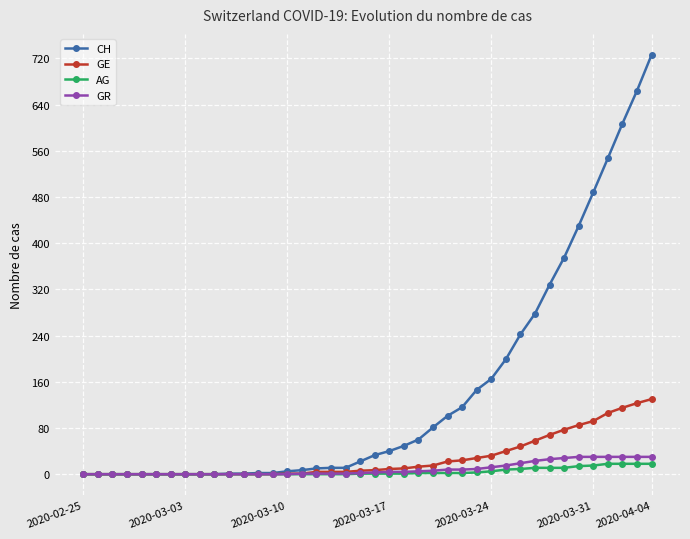

What is the sum of all AG values?

171